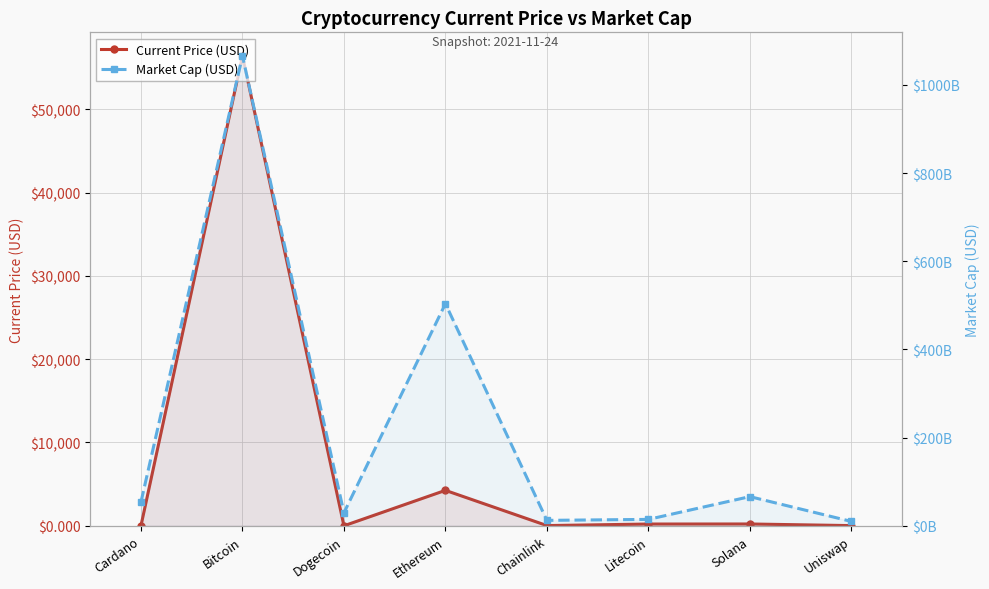

True or false: Current Price (USD) and Market Cap (USD) cross at least once.

False